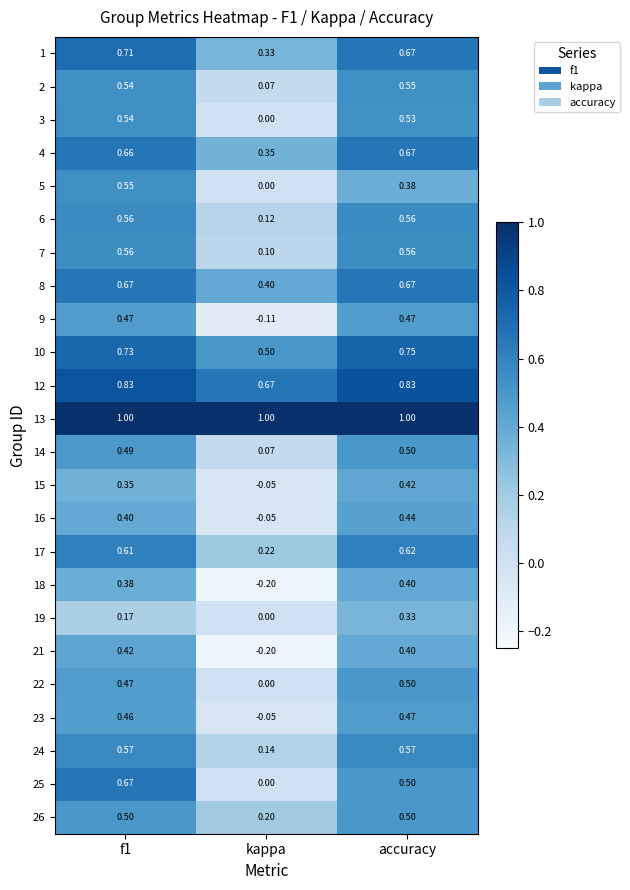

Which series has the widest spread of values?

25